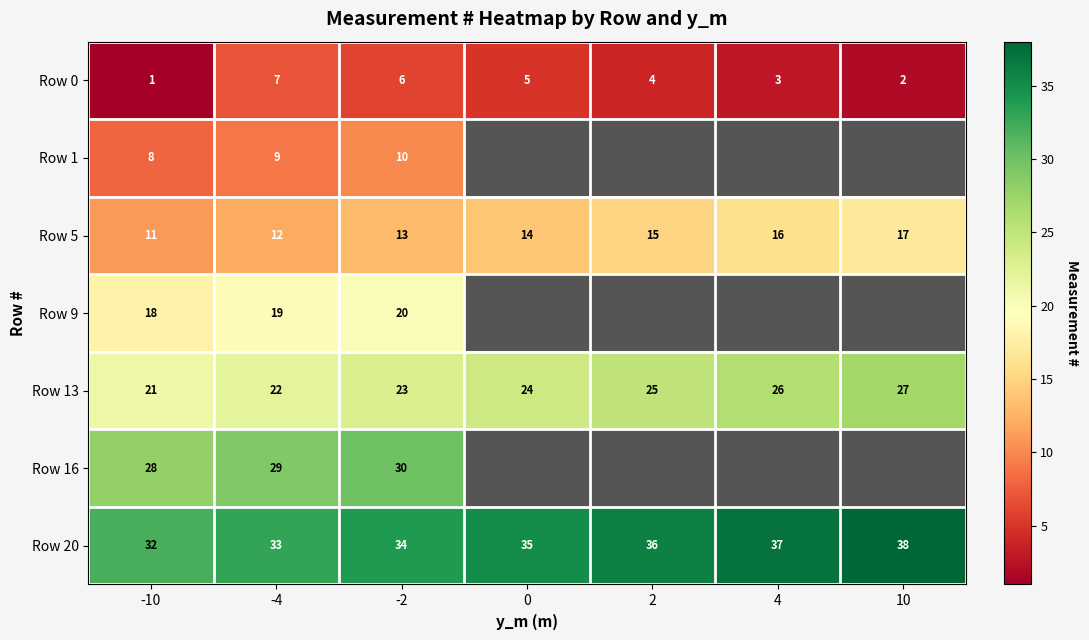

How many categories are shown in the chart?

7